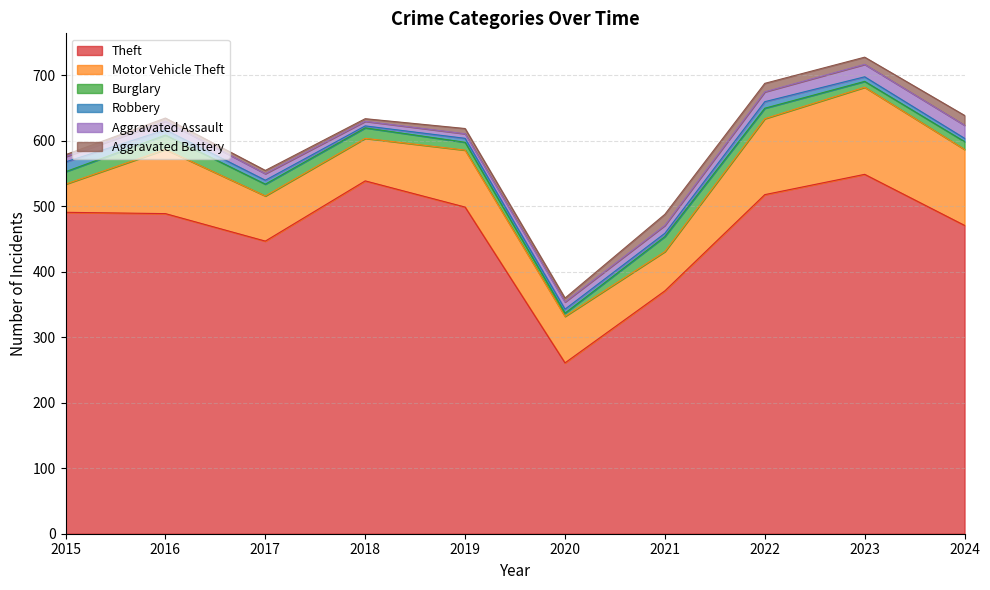

How many lines are shown in the chart?

6